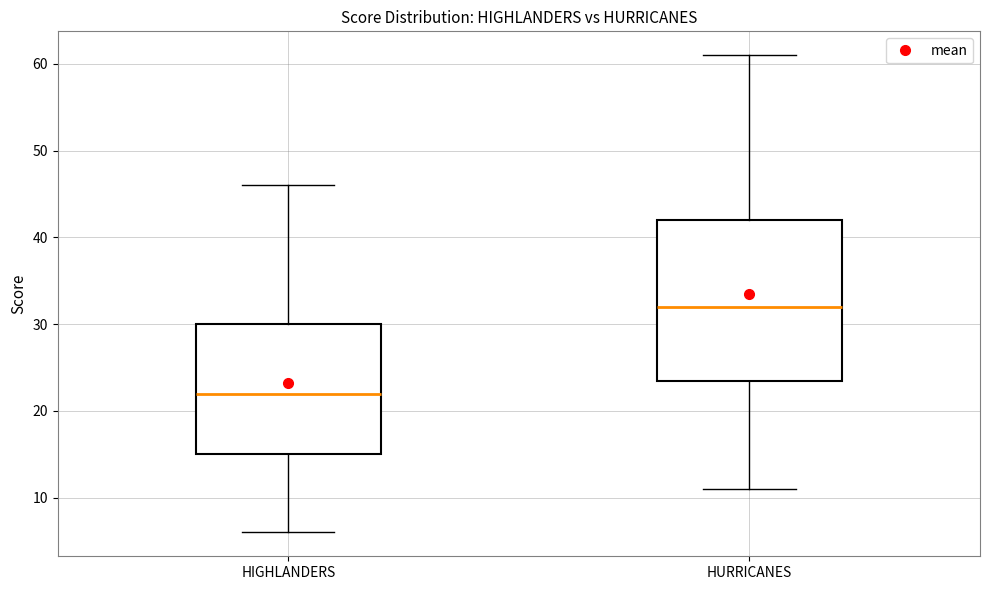

Comparing the boxes themselves (not the whiskers), which one is the tallest?

HURRICANES